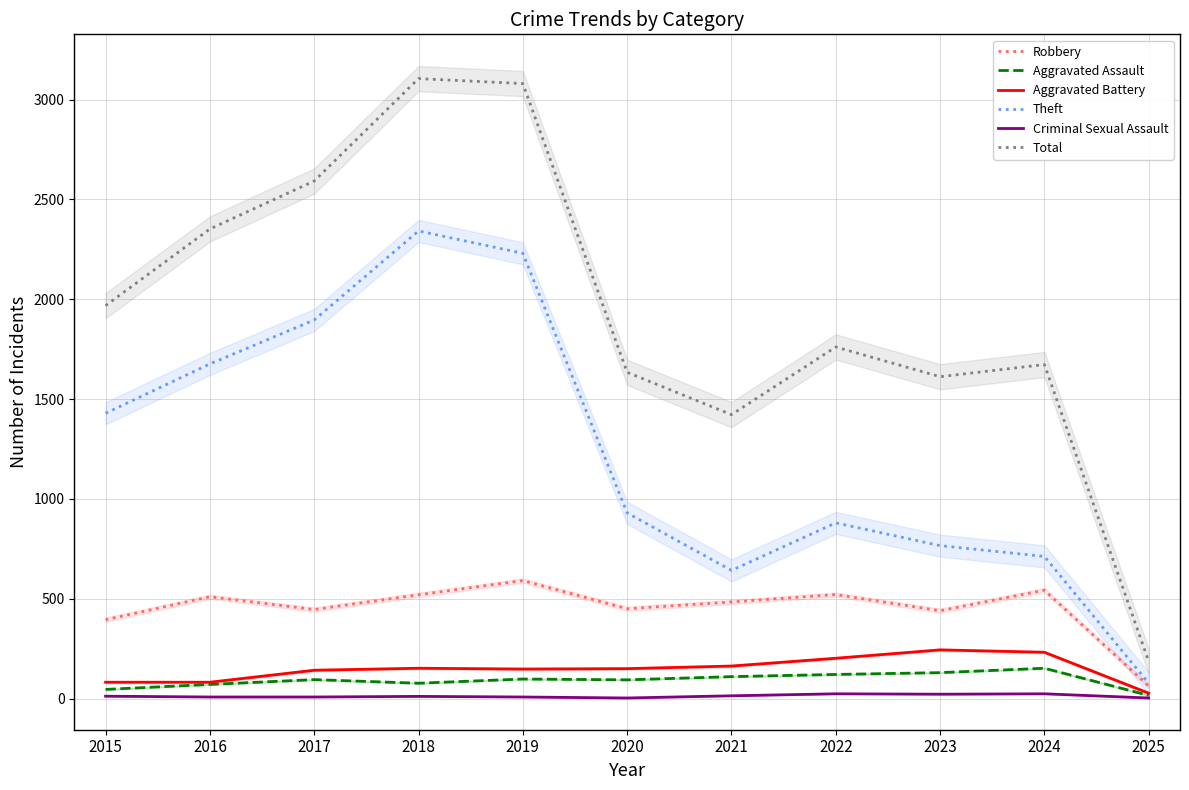

True or false: Theft has more than 2 points higher than both neighbors.

False